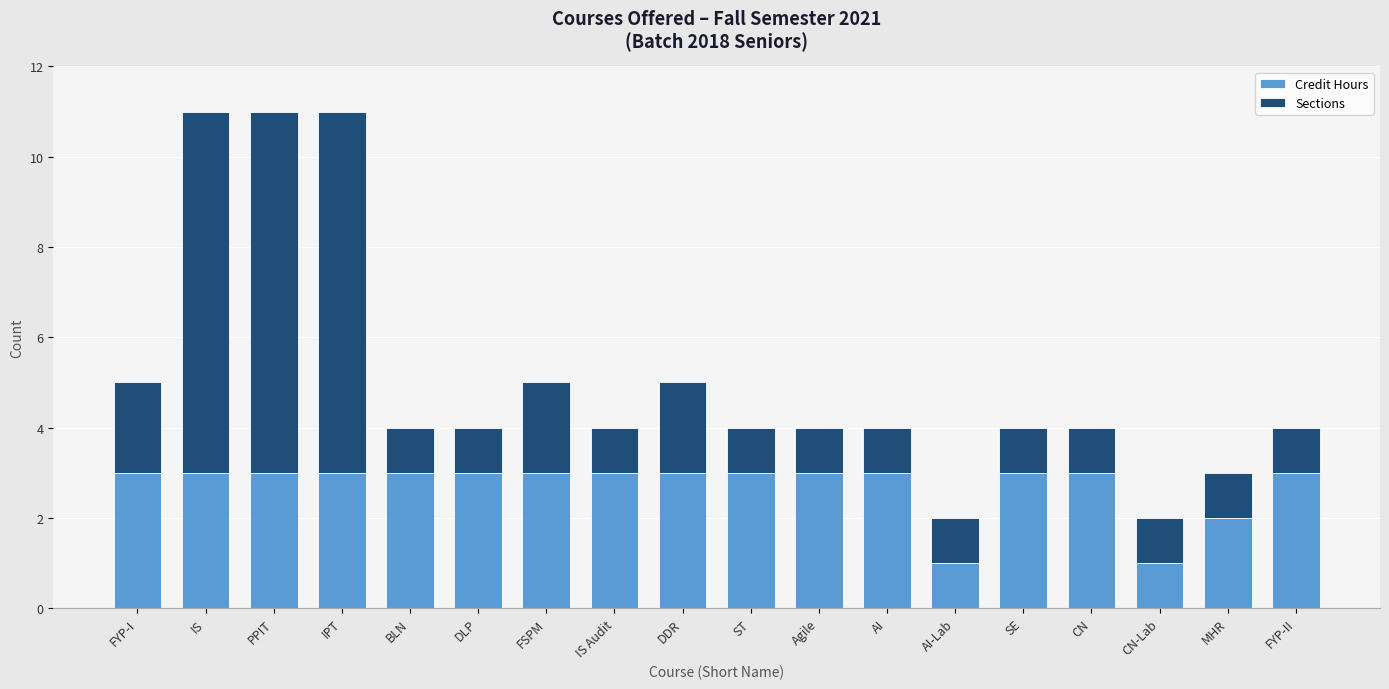

What is the total value across all series at CN?

4